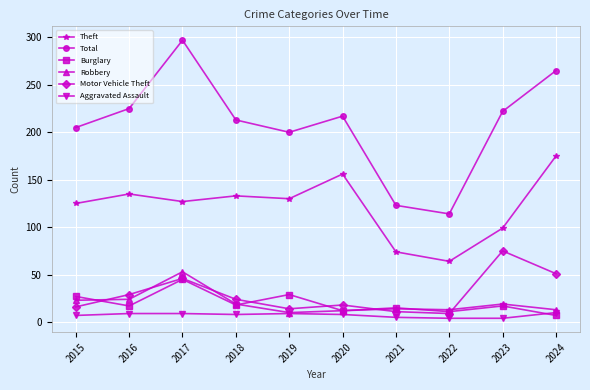

The value of Burglary at 2019 is 40. True or false?

False